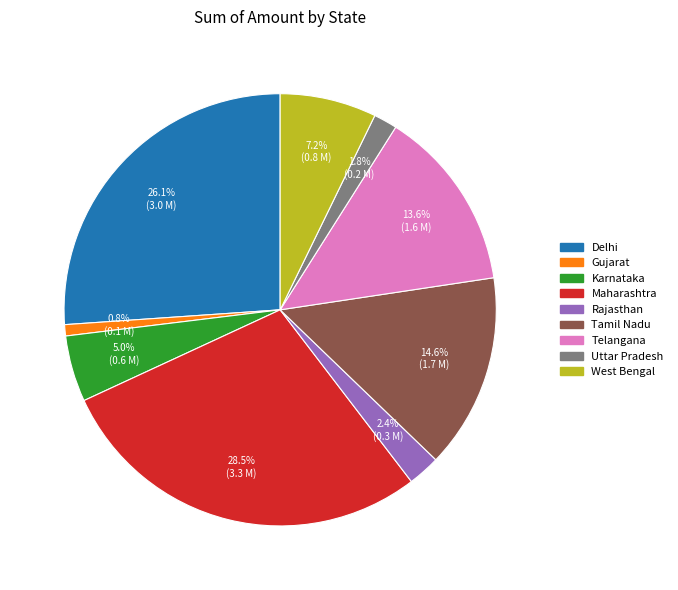

Between Tamil Nadu and Telangana, which is larger?

Tamil Nadu